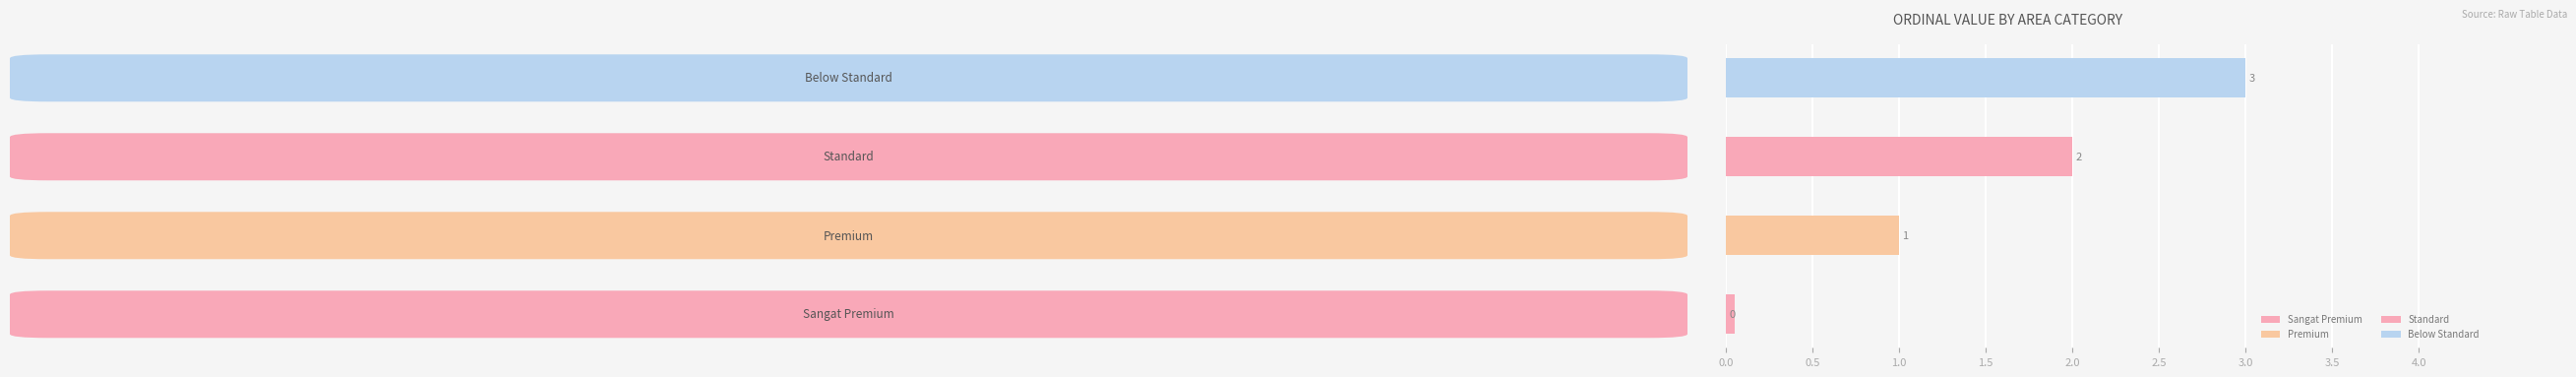

Between Below Standard and Sangat Premium, which is larger?

Below Standard